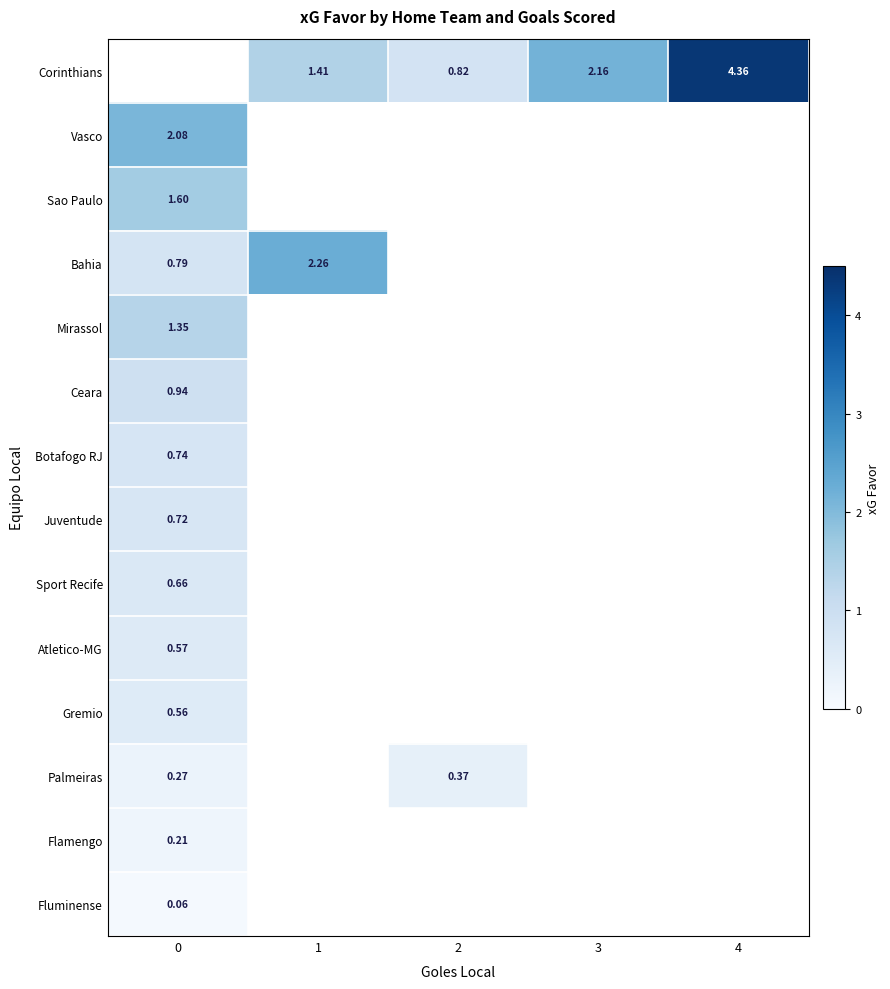

Is the value of Gremio at 0 greater than the value of Corinthians at 3?

No